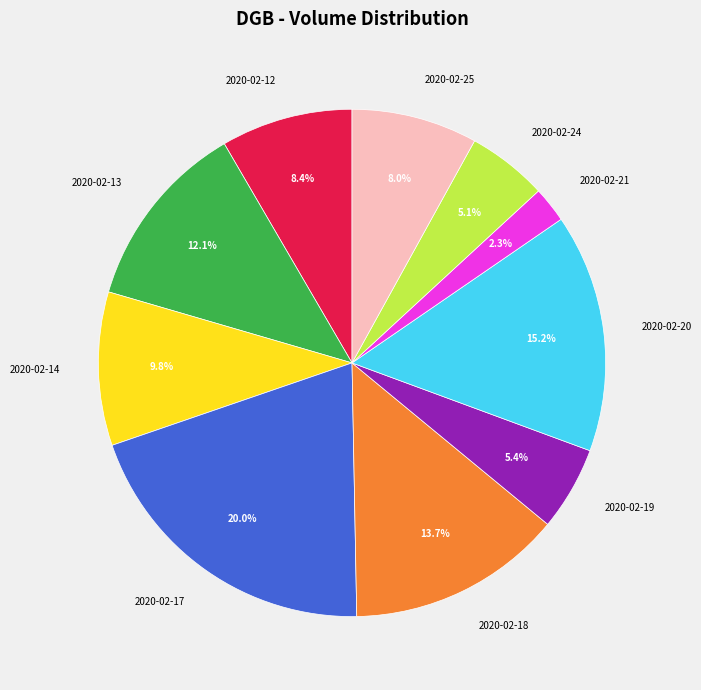

How much of the chart is everything except 2020-02-13?

87.9%